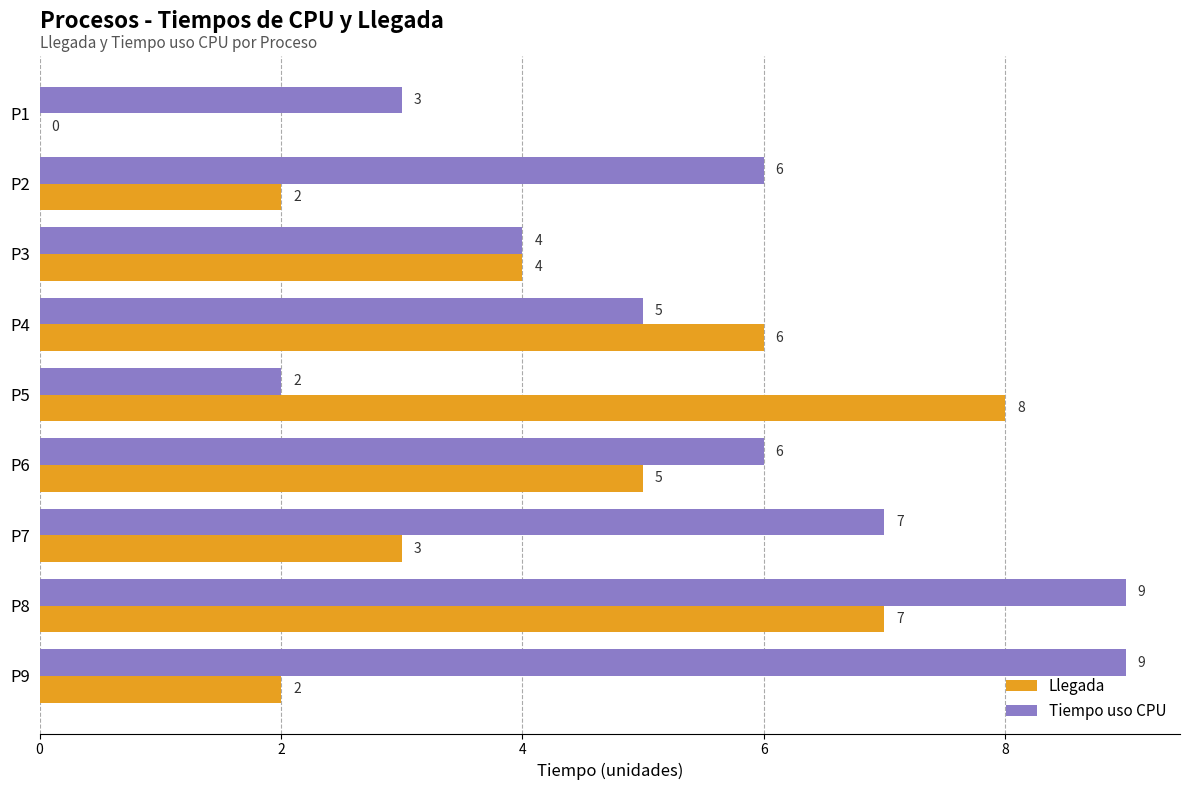

Is it true that Tiempo uso CPU equals 9 at P9?

True